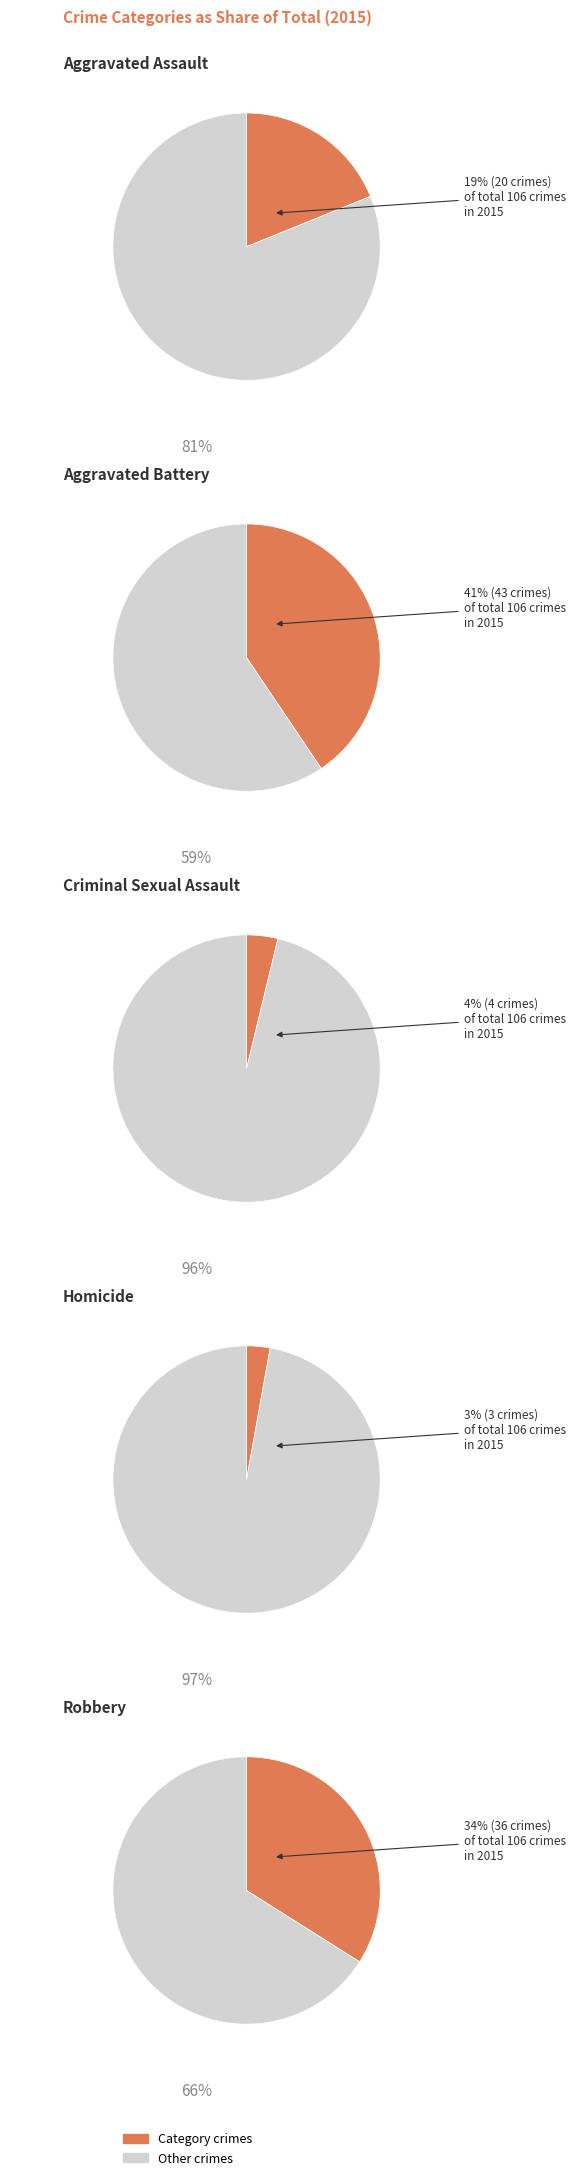

Between Aggravated Assault and Homicide, which is larger?

Aggravated Assault